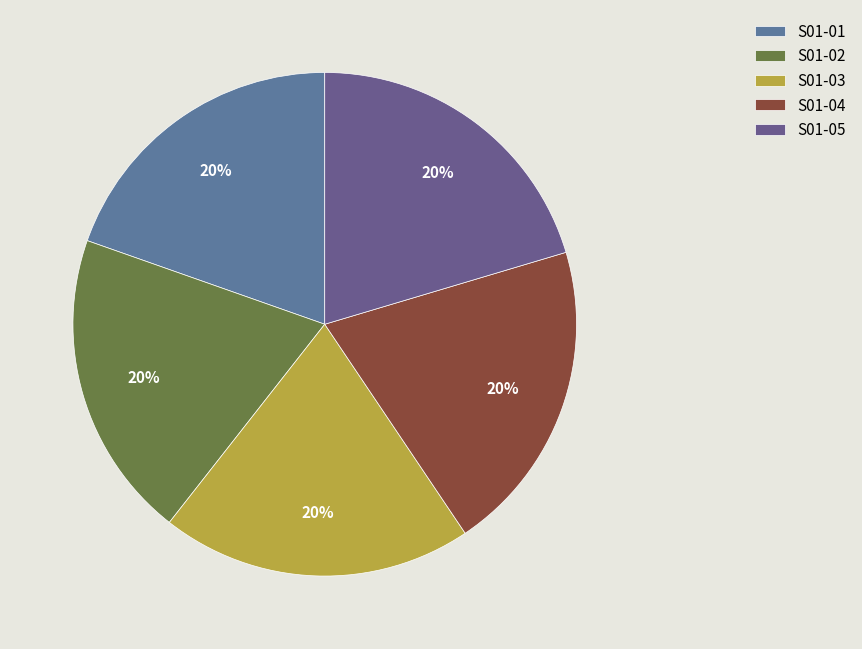

The S01-01 slice represents 26% of the pie. True or false?

False